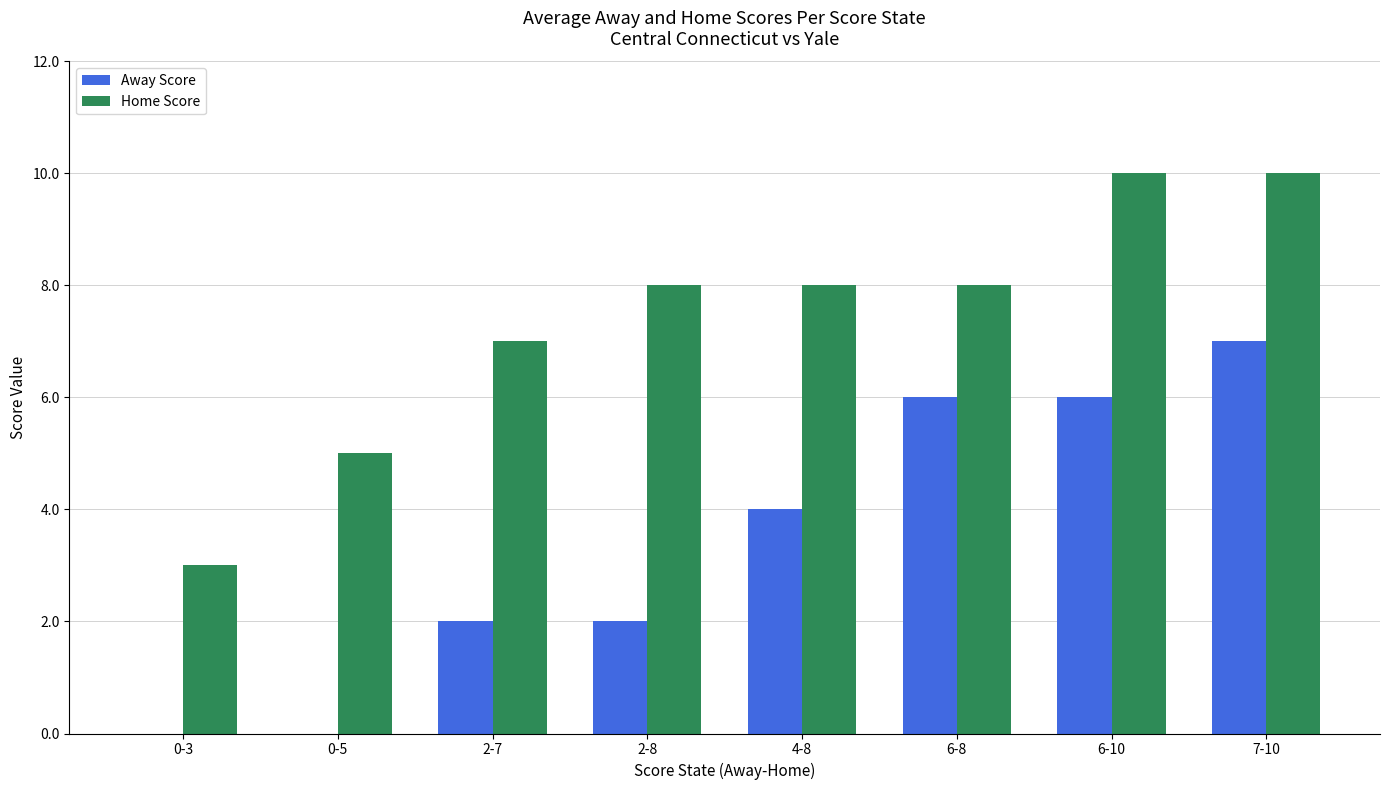

Where is Home Score nearest to the value 6?

0-5